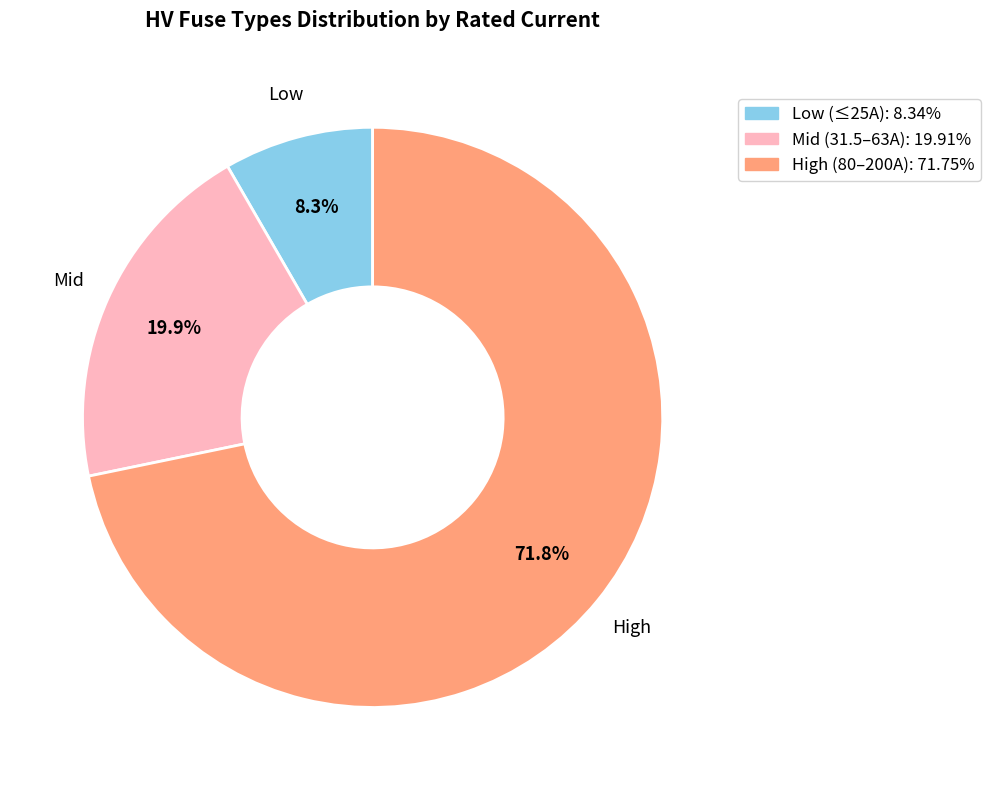

Is there a majority slice in this chart?

Yes